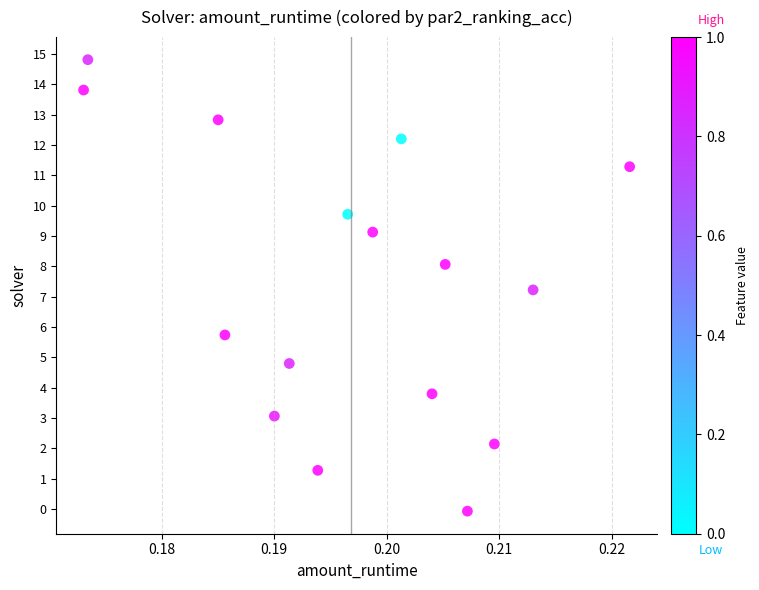

What is the range of Y values (max minus min)?

14.9